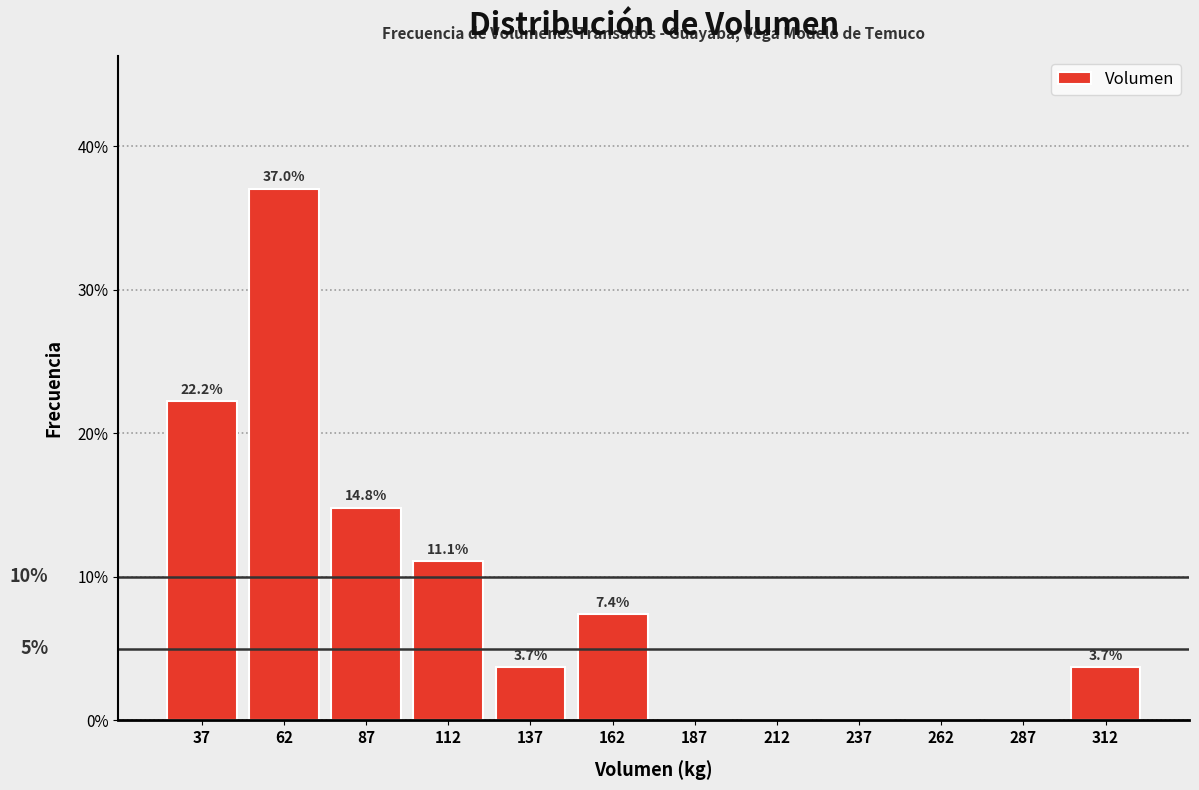

Which range on the x-axis has the tallest bar?

50 to 75